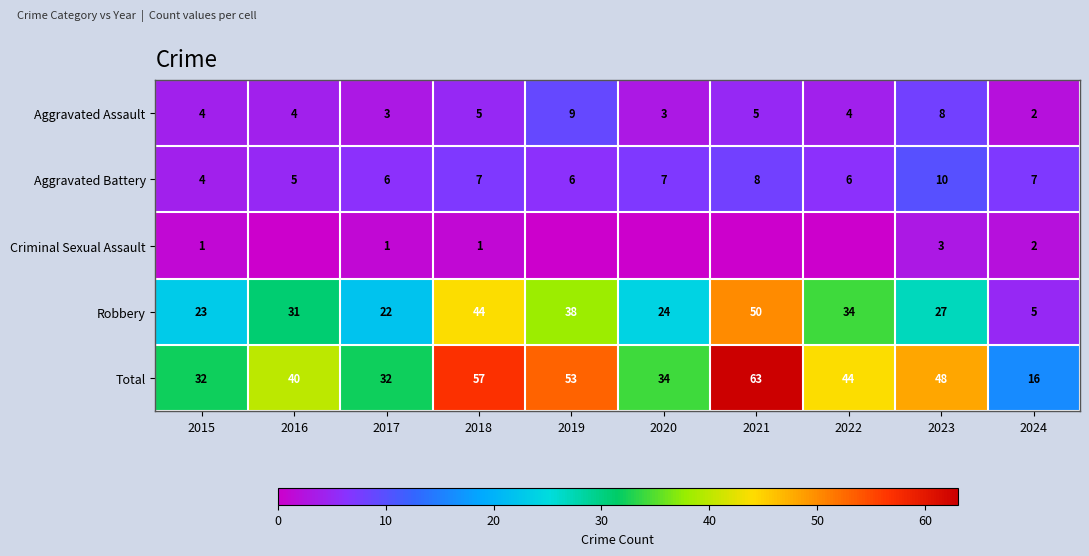

Which has a higher value, 2022 or 2024?

2022